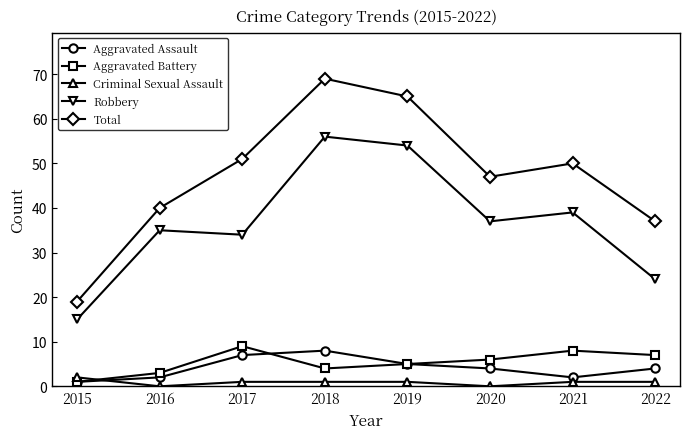

The value of Total at 2022 is 23. True or false?

False